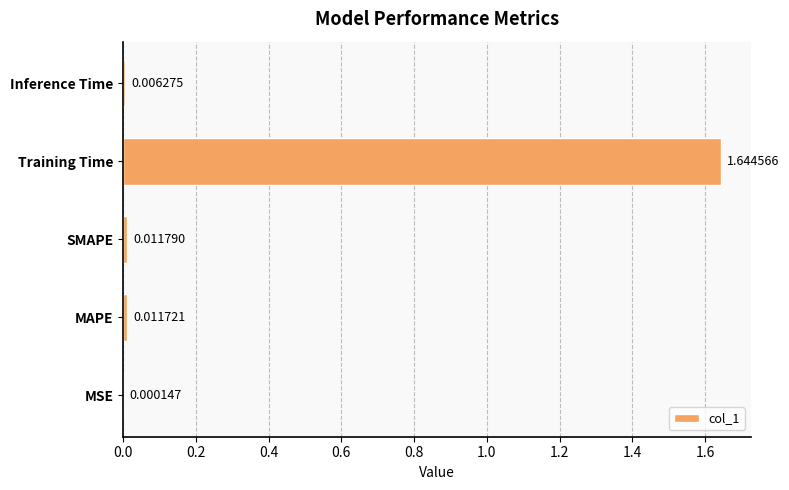

What is the sum of all values?

1.7